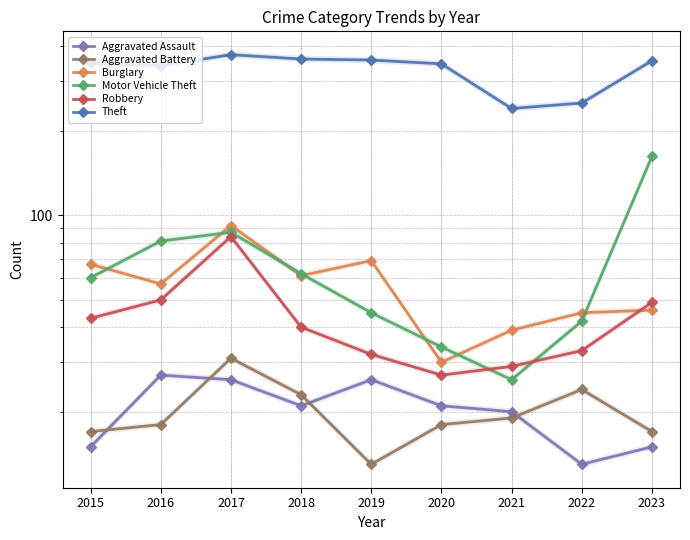

True or false: Aggravated Battery and Robbery intersect in this chart.

False